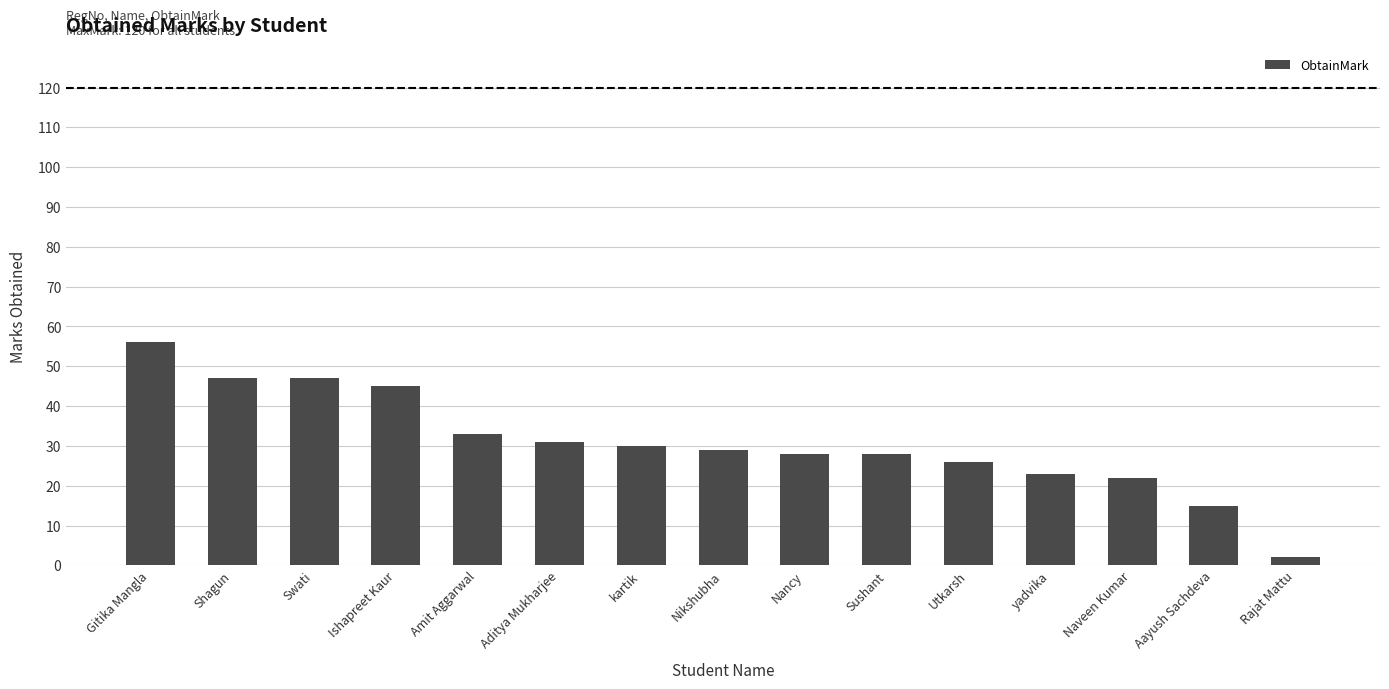

Between Rajat Mattu and kartik, which is larger?

kartik